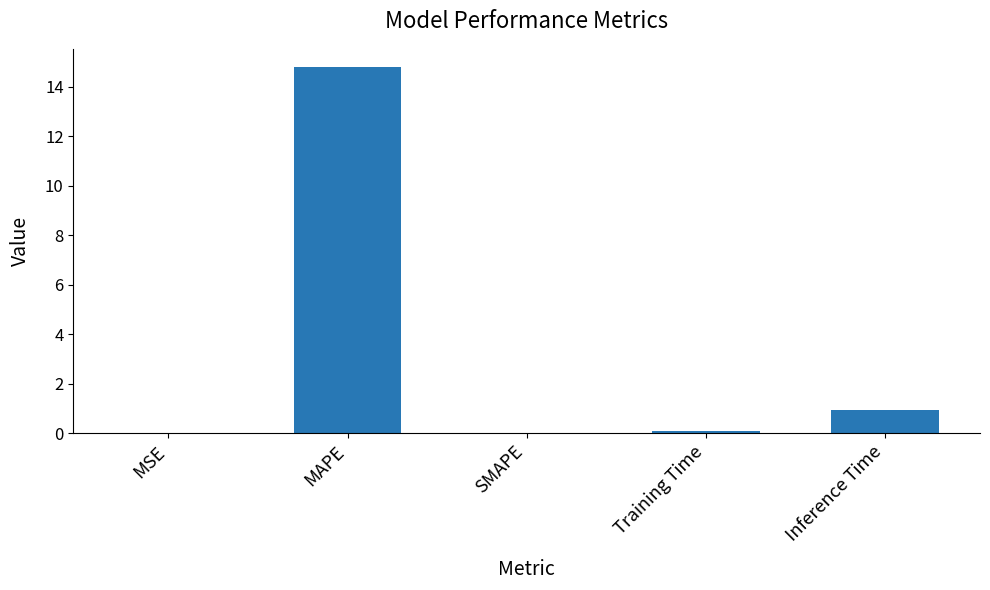

How many categories are shown in the chart?

5